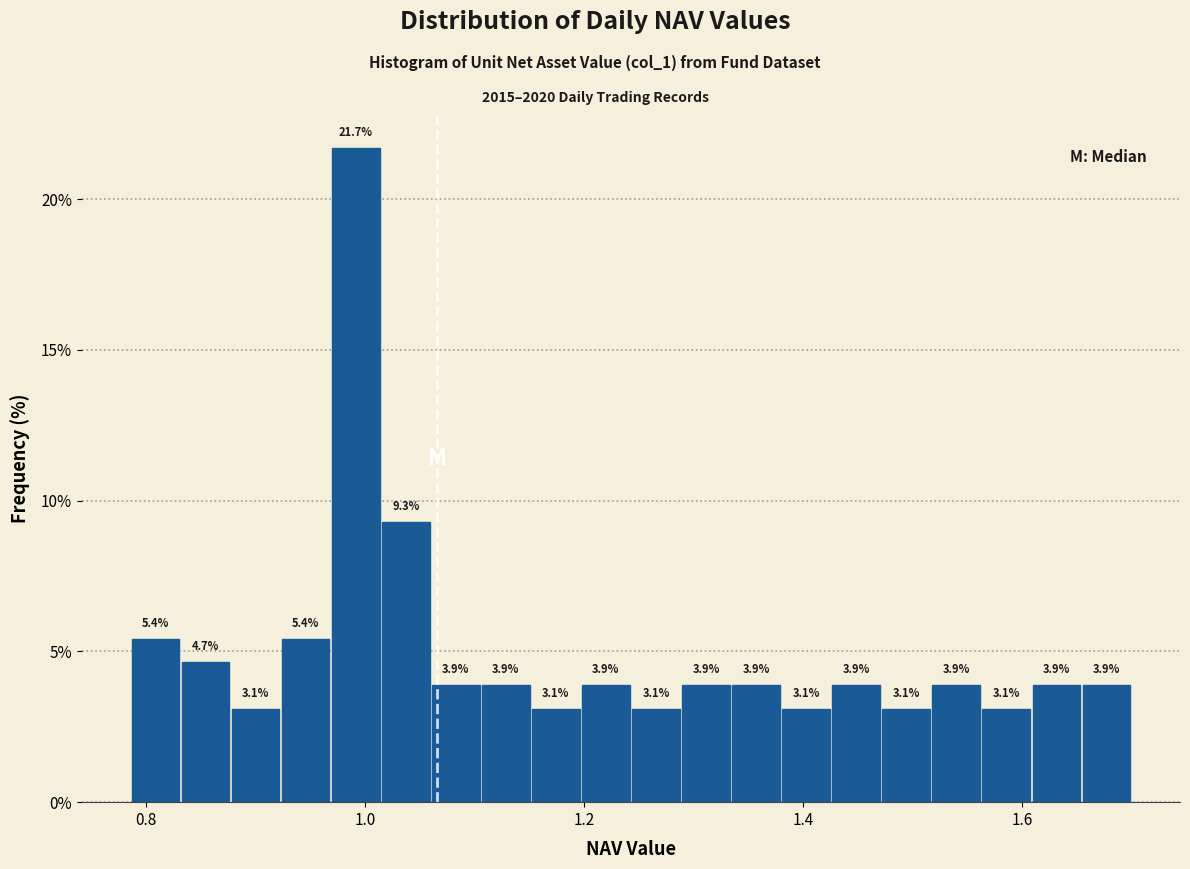

Around what value on the x-axis is the tallest bar? Give the approximate position of its centre, as read against the axis.

1.00